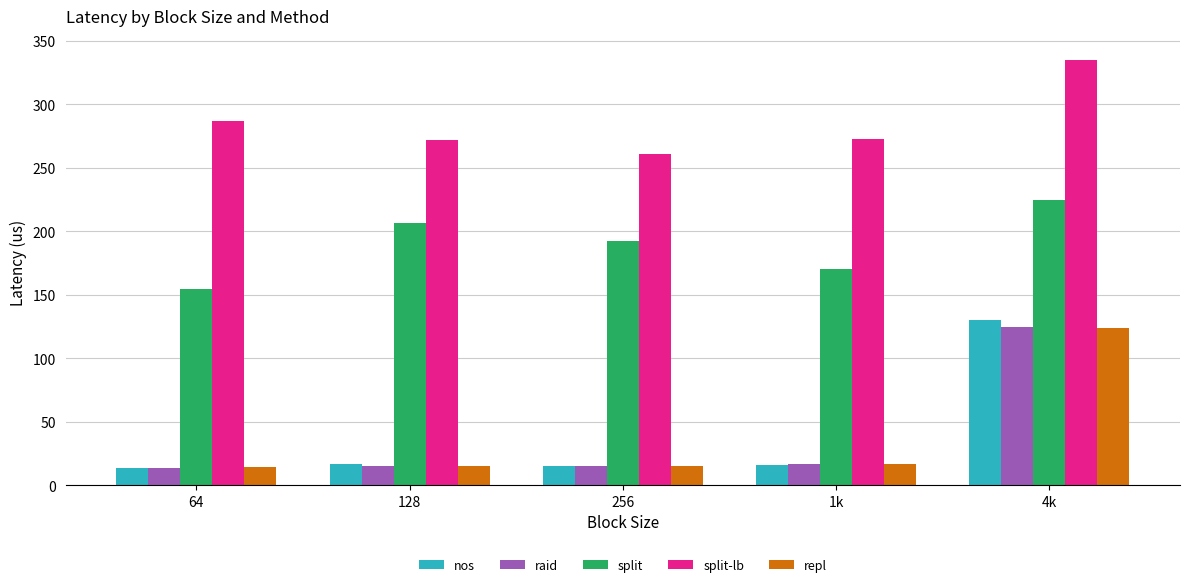

At which category does the chart reach its peak across all series?

4k